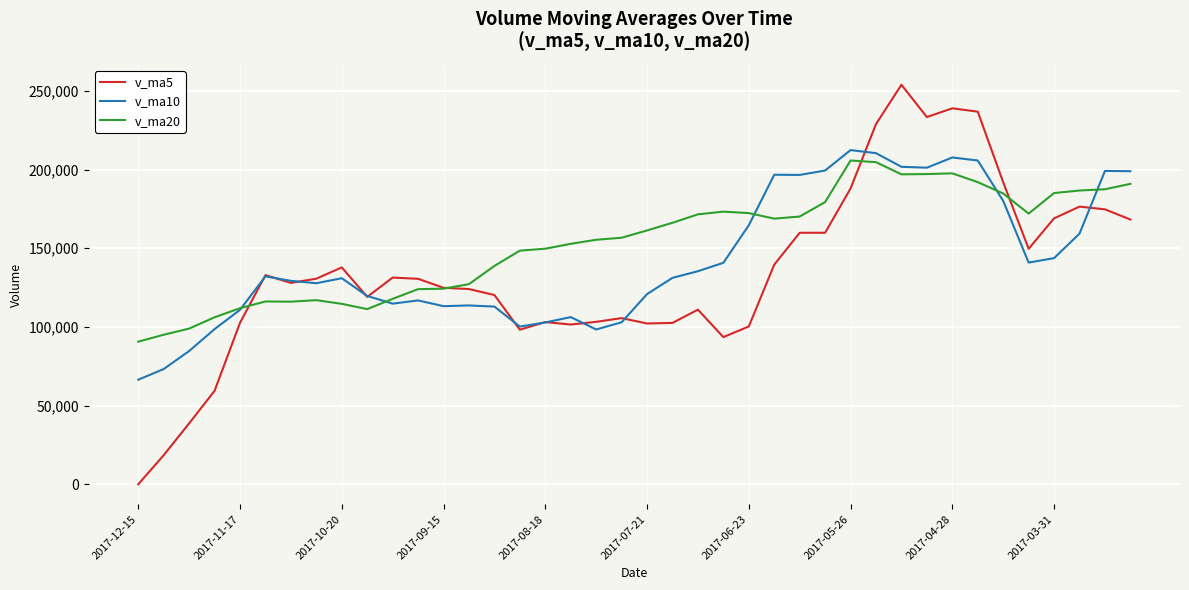

What is the maximum value shown in the chart?

253898.8